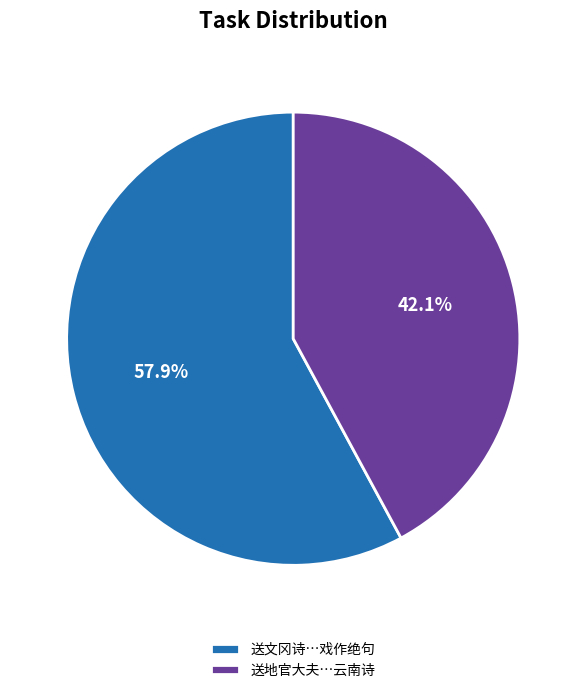

What is the ratio of the value at 送文冈诗…戏作绝句 to the value at 送地官大夫…云南诗?

1.4